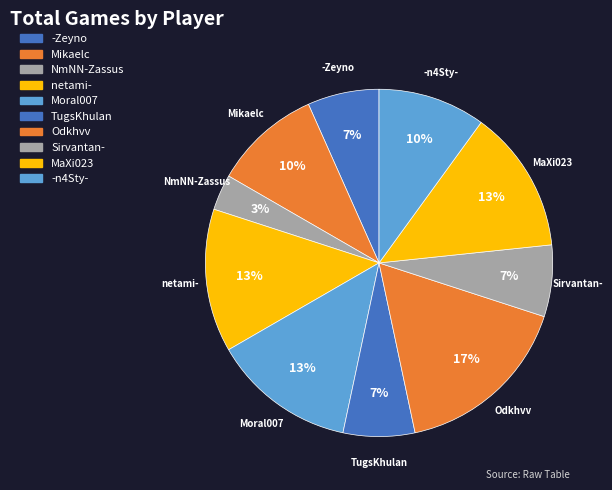

Which category has the biggest portion of the pie?

Odkhvv